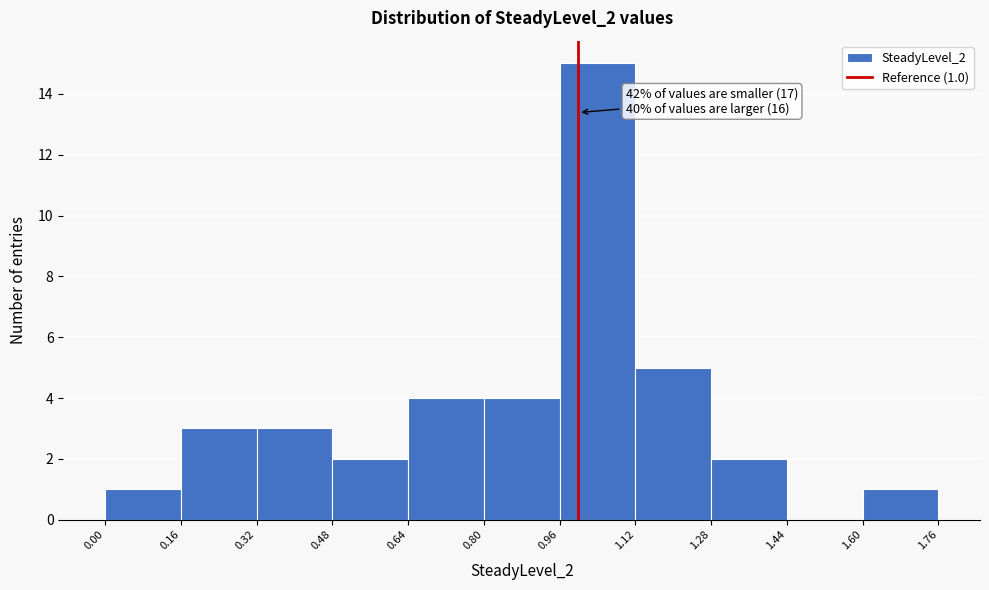

Which range on the x-axis has the tallest bar?

0.96 to 1.12